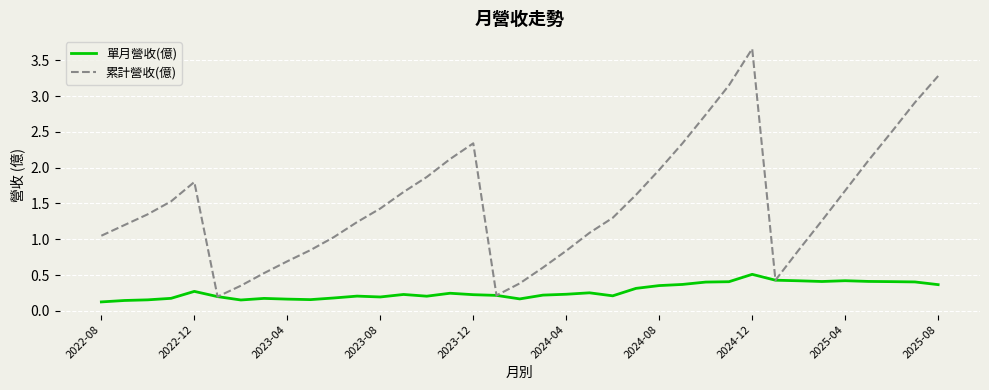

List the series in order of their overall mean, lowest first.

單月營收(億), 累計營收(億)